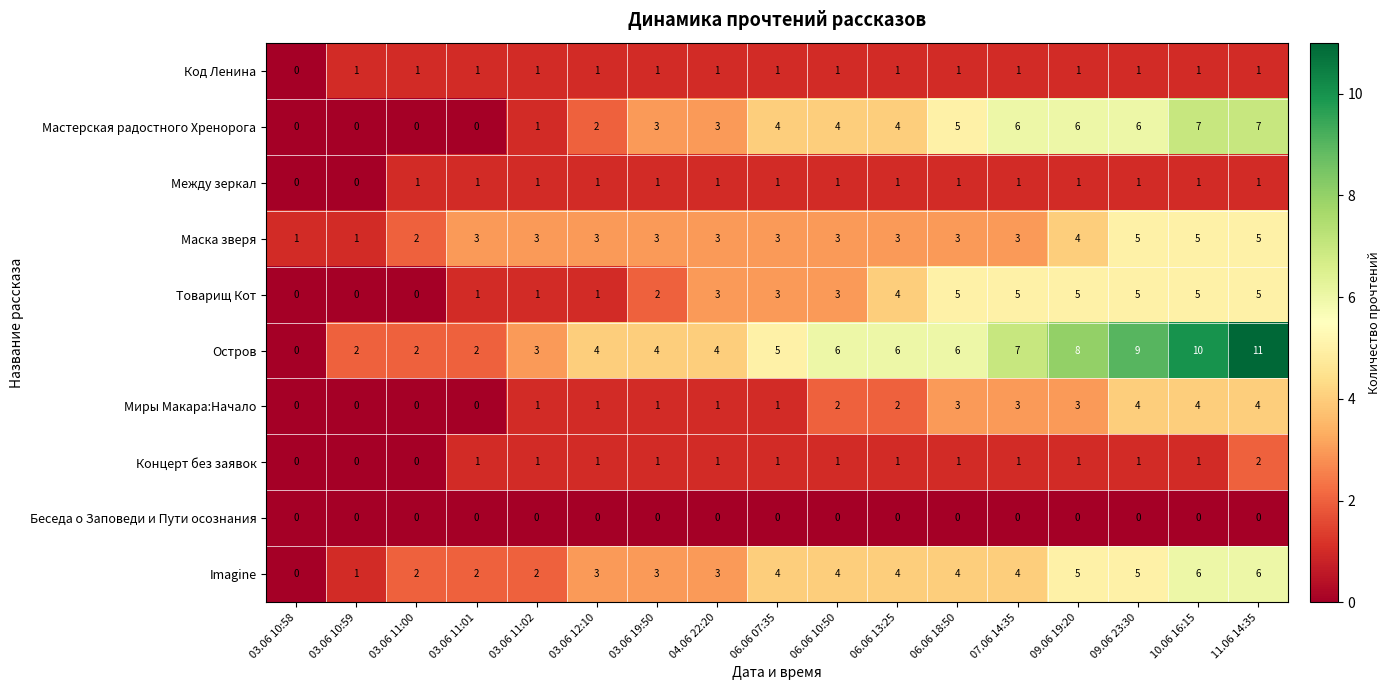

What is the highest value of the Миры Макара:Начало series?

4